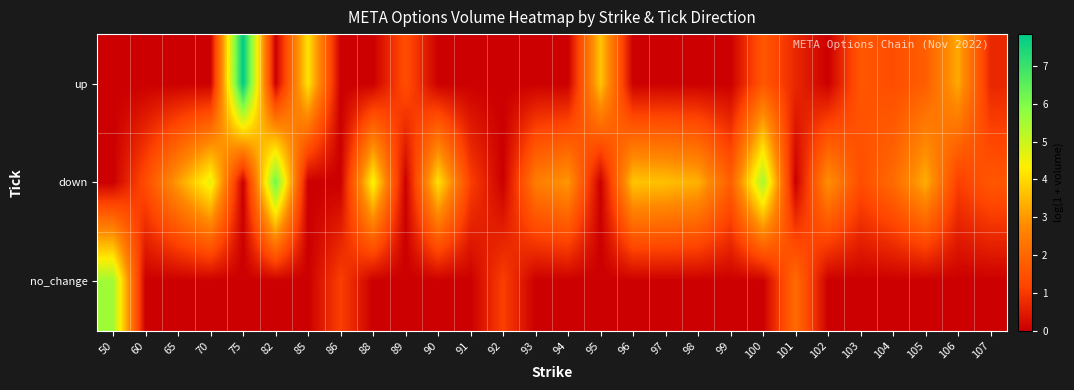

Reading left to right, list all the values displayed in this chart.

up: 50=0.0	60=0.0	65=0.0	70=0.0	75=7.8	82=0.0	85=4.2	86=0.0	88=0.0	89=1.4	90=0.0	91=0.0	92=0.0	93=0.0	94=0.0	95=3.7	96=0.0	97=0.0	98=0.0	99=0.0	100=1.6	101=0.7	102=0.0	103=1.6	104=1.4	105=1.8	106=3.3	107=0.7
down: 50=0.0	60=1.4	65=3.1	70=4.6	75=0.0	82=6.3	85=0.0	86=0.0	88=4.5	89=0.0	90=4.1	91=1.1	92=0.0	93=2.5	94=3.0	95=0.0	96=3.7	97=3.6	98=3.4	99=1.8	100=5.5	101=0.0	102=2.9	103=1.4	104=2.1	105=3.3	106=1.1	107=1.6
no_change: 50=5.6	60=0.0	65=0.0	70=0.0	75=0.0	82=0.0	85=0.0	86=1.1	88=0.0	89=0.0	90=0.0	91=0.0	92=1.1	93=0.0	94=0.0	95=0.0	96=0.0	97=0.0	98=0.0	99=0.0	100=0.0	101=2.1	102=0.0	103=0.0	104=0.0	105=0.0	106=0.0	107=0.0